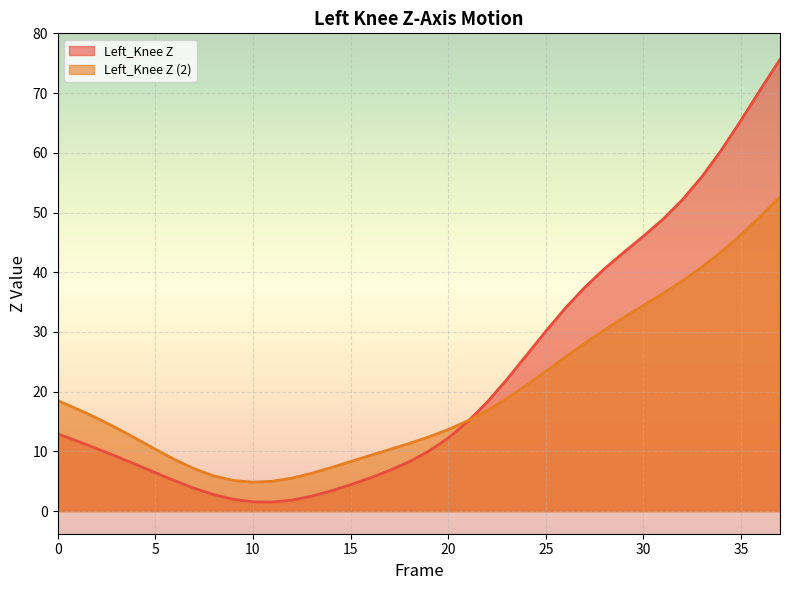

Which series has the largest total across all categories?

Left_Knee Z